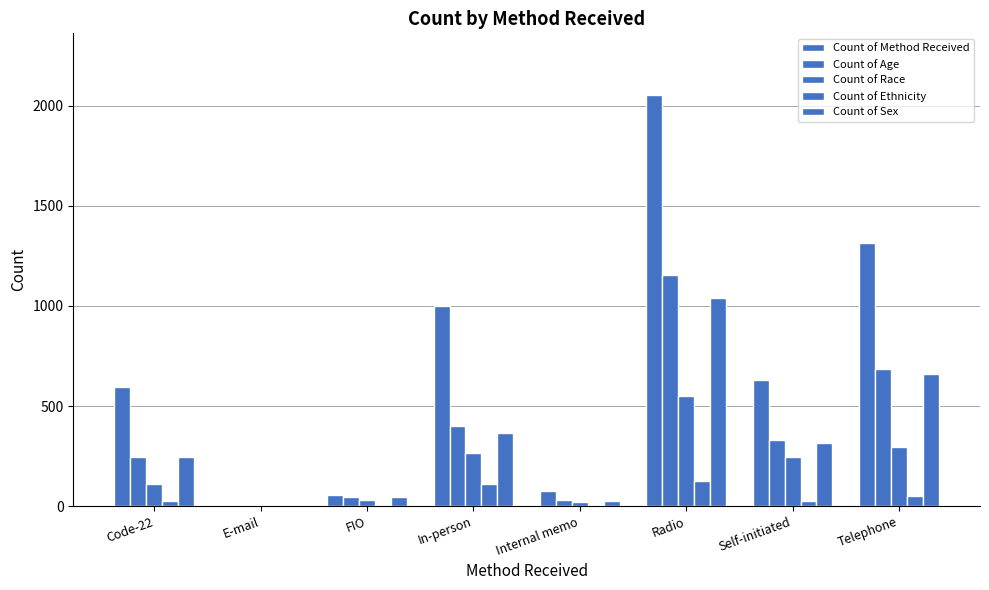

At which label does Count of Ethnicity first exceed 27?

In-person